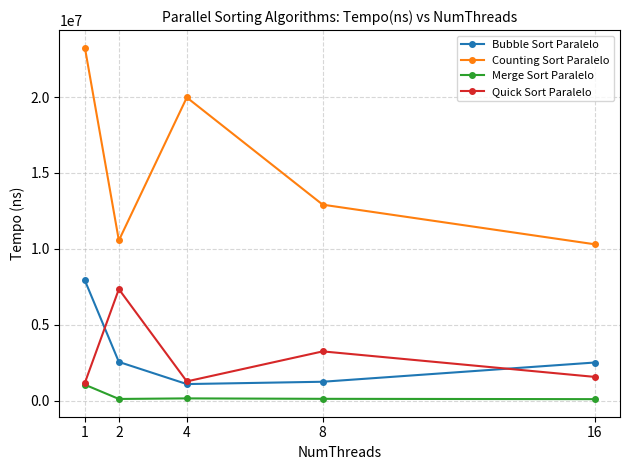

True or false: Counting Sort Paralelo and Bubble Sort Paralelo intersect in this chart.

False